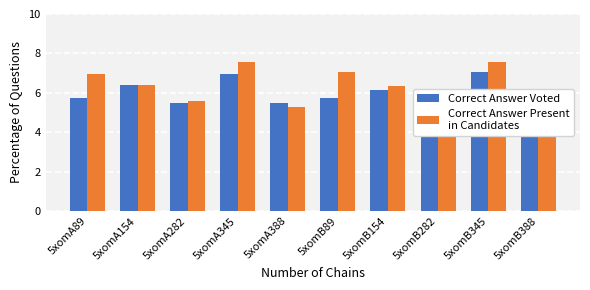

List the series in order of their overall mean, lowest first.

Correct Answer Voted, Correct Answer Present
in Candidates